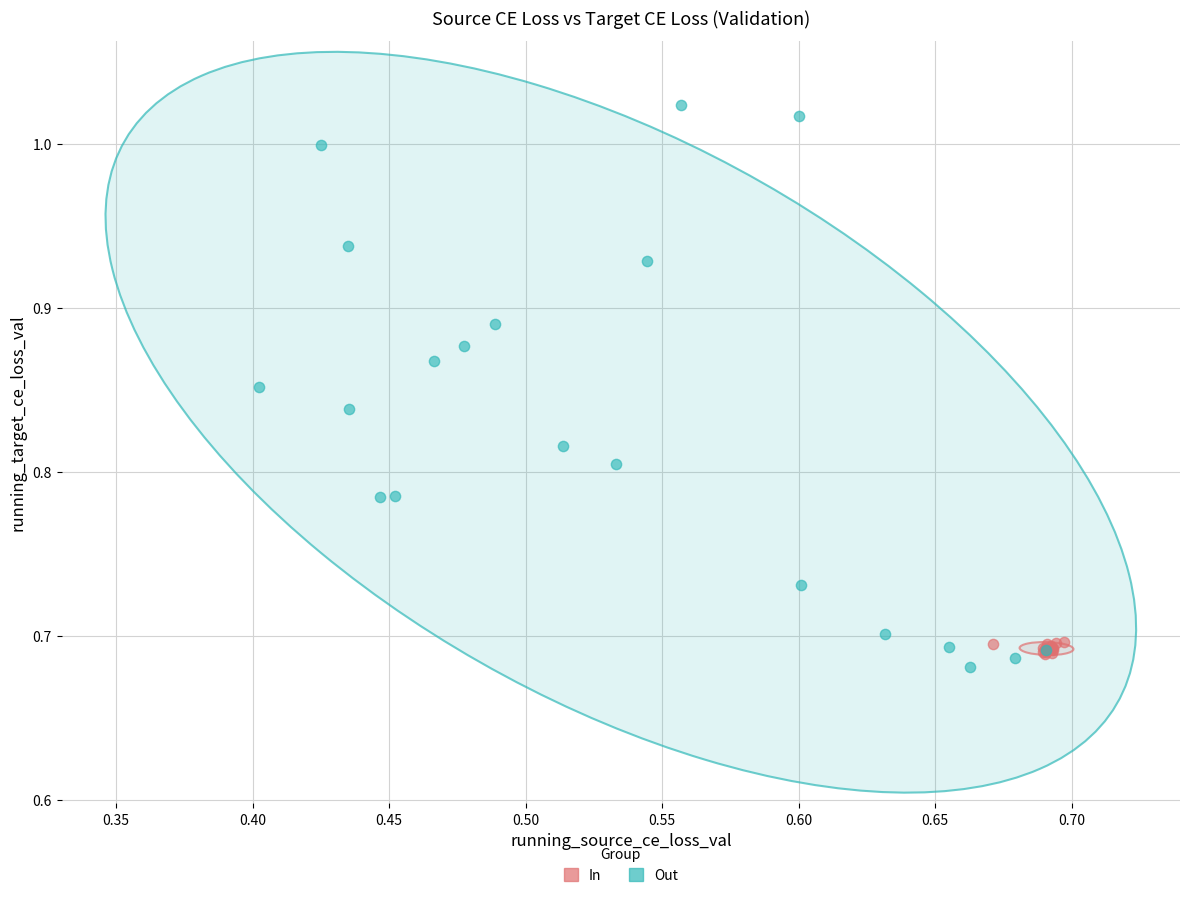

Which series contains the highest Y value?

Out